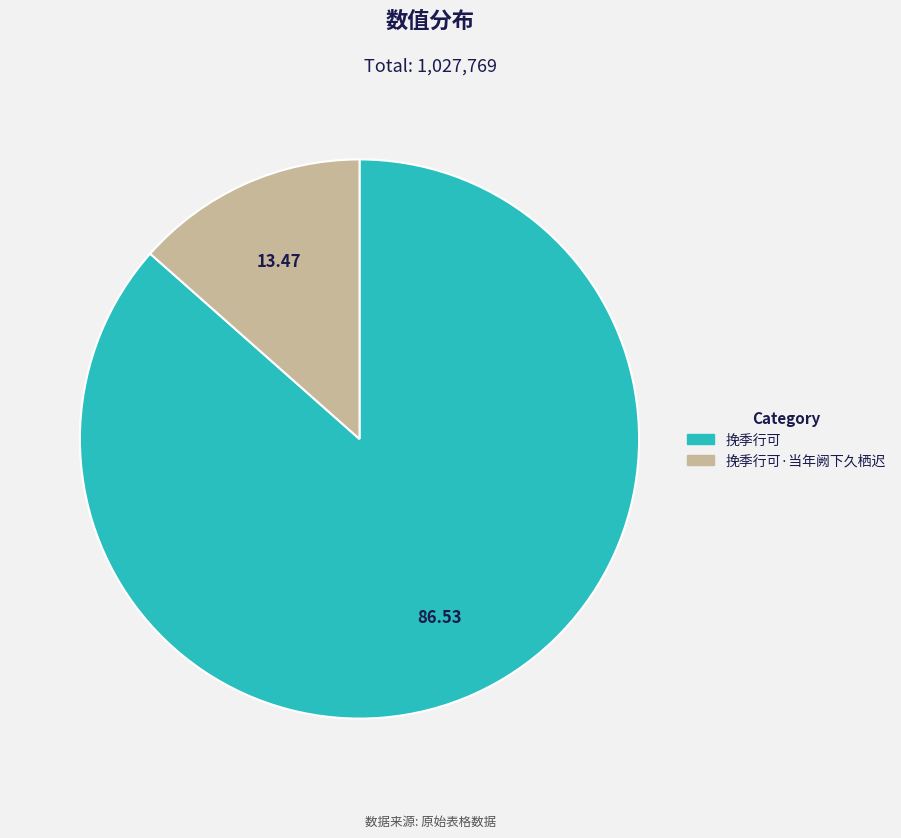

Is there any slice that represents more than half of the pie?

Yes